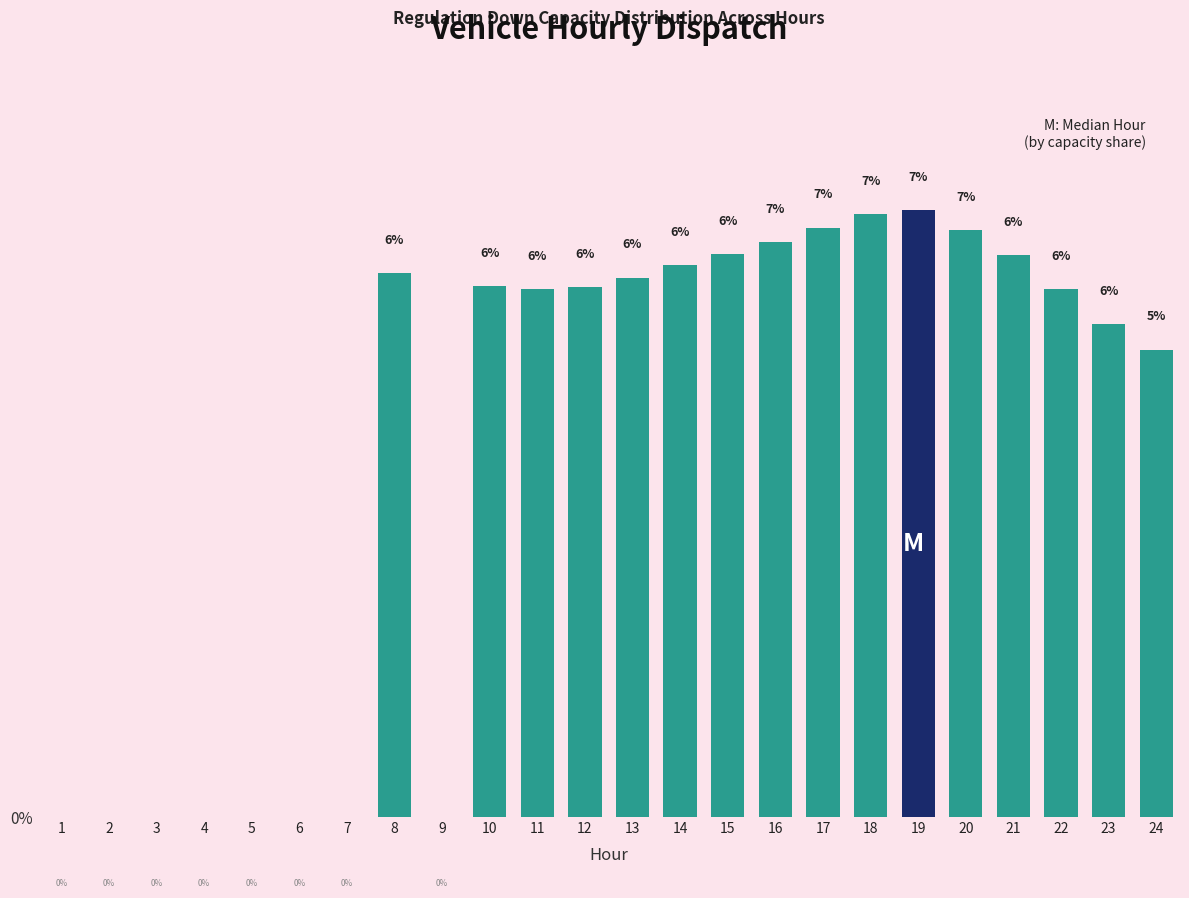

Between 4 and 24, which is larger?

24